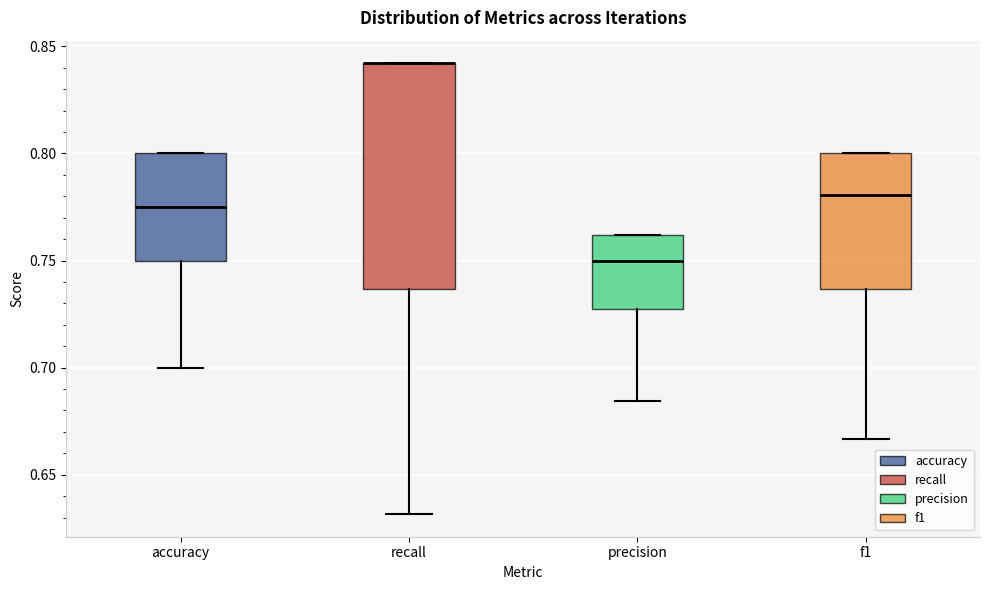

Reading left to right, read every box against the y-axis: the position of its median line, the range the box covers, and the ends of its whiskers. The values are not printed on the chart, so give them approximately, as read against the axis.

accuracy: median 0.775, box 0.750 to 0.800, whiskers 0.700 to 0.800
recall: median 0.840 (drawn on the box's upper edge), box 0.735 to 0.840, whiskers 0.630 to 0.840
precision: median 0.750, box 0.725 to 0.760, whiskers 0.685 to 0.760
f1: median 0.780, box 0.735 to 0.800, whiskers 0.665 to 0.800